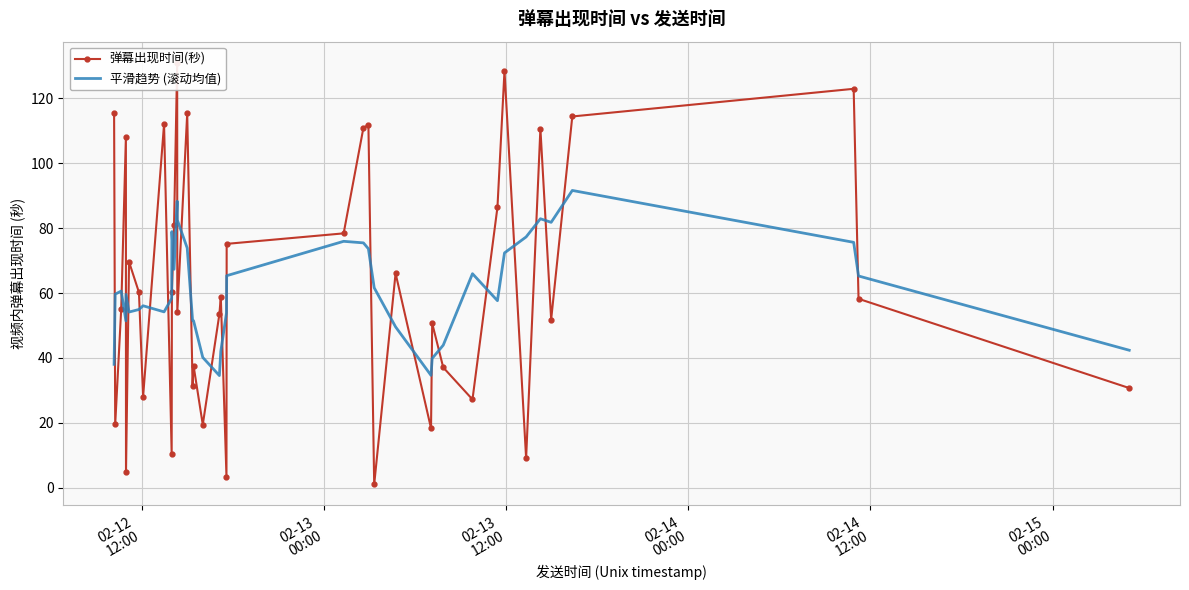

Reading right to left, transcribe all the data shown in this chart.

弹幕出现时间(秒): 30.7	58.2	122.9	114.4	51.8	110.7	9.1	128.4	86.4	27.2	37.1	50.7	18.3	66.1	1.0	111.8	110.9	78.4	75.2	3.4	58.8	53.5	19.4	37.7	31.4	115.3	54.0	131.0	80.9	60.2	10.5	112.1	28.0	60.2	69.6	4.8	108.1	55.1	19.5	115.5
平滑趋势 (滚动均值): 42.4	65.3	75.6	91.6	81.8	82.9	77.3	72.4	57.6	66.0	43.9	39.9	34.6	49.6	61.6	73.6	75.5	75.9	65.3	53.9	42.1	34.6	40.2	51.5	51.6	73.9	82.5	88.3	67.3	78.9	58.3	54.2	56.1	54.9	54.1	59.6	51.4	60.6	59.7	38.0